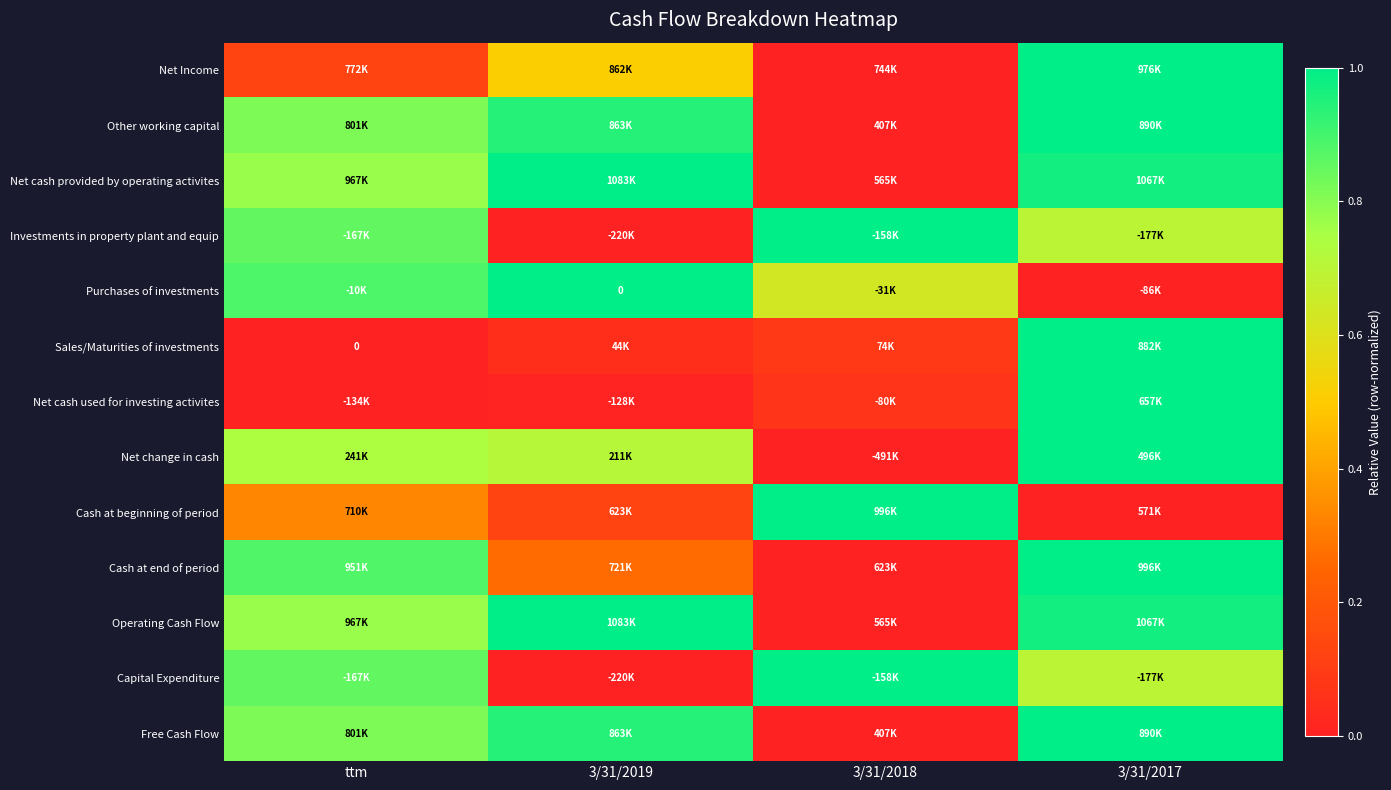

At which category is the sum across all series the highest?

3/31/2017